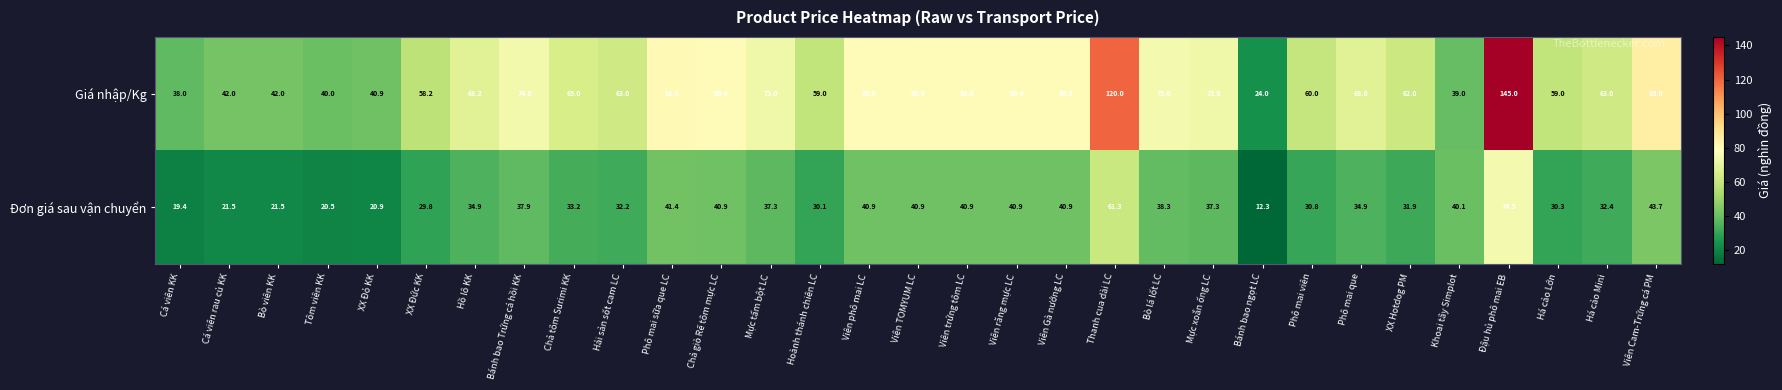

What is the difference between the highest and lowest values at Viên răng mực LC?

39.1